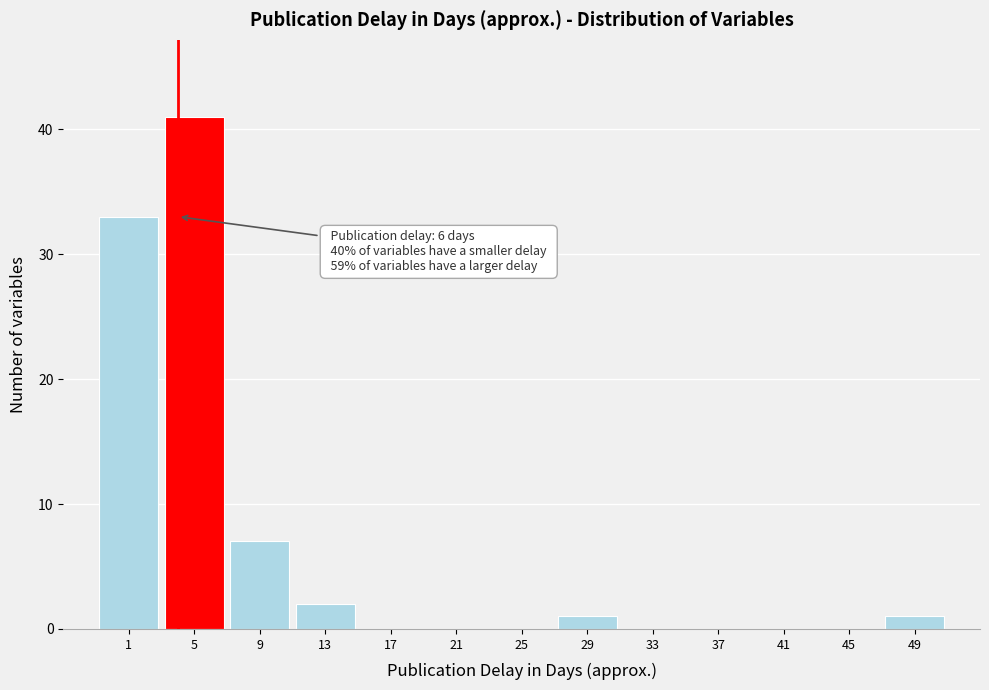

Reading right to left, transcribe all the data shown in this chart.

49=1	45=0	41=0	37=0	33=0	29=1	25=0	21=0	17=0	13=2	9=7	5=41	1=33